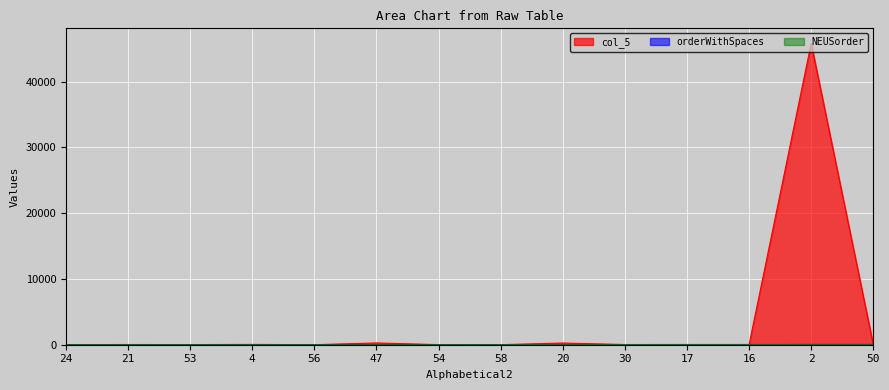

What is the total value across all series at 24?

18.5